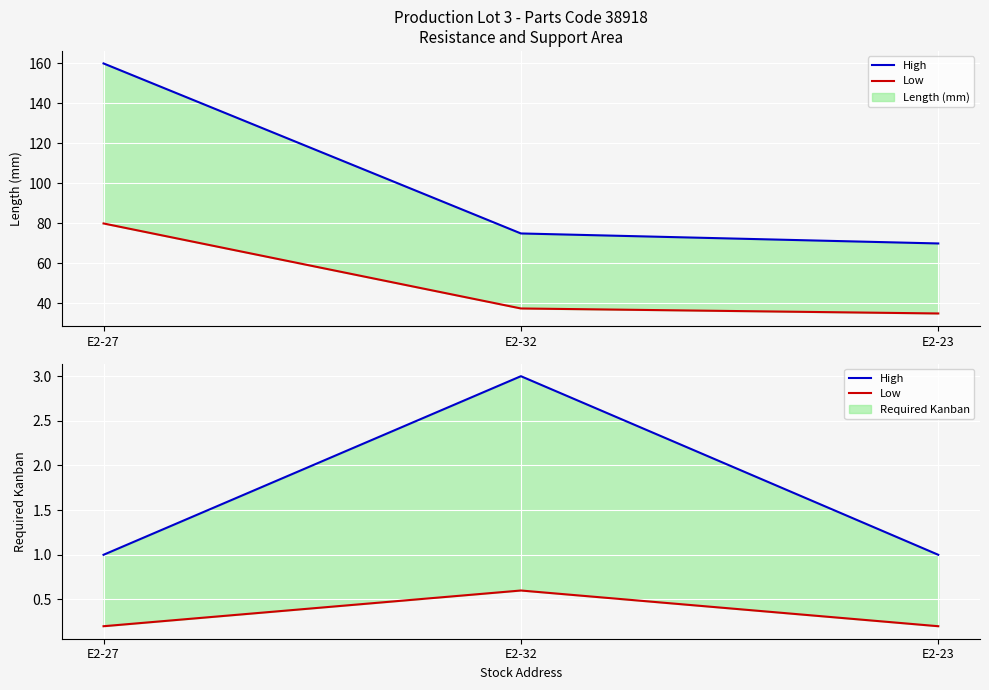

The Low series shows 0.2 at E2-23. True or false?

True